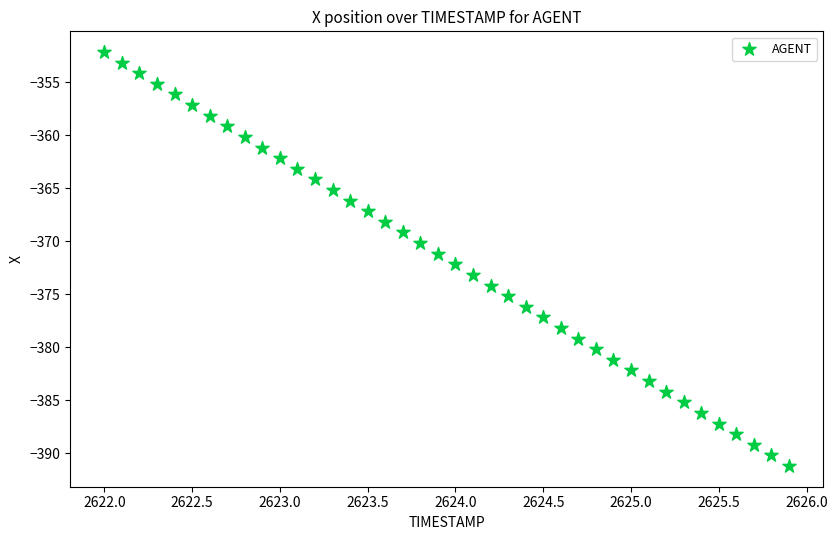

What is the range of X values (max minus min)?

3.9